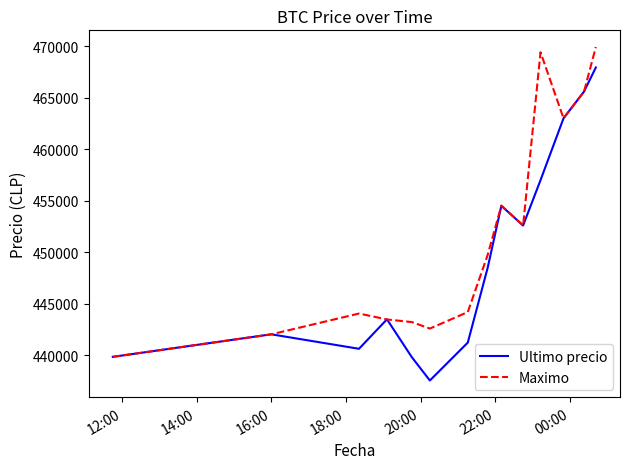

What is the minimum value shown in the chart?

437562